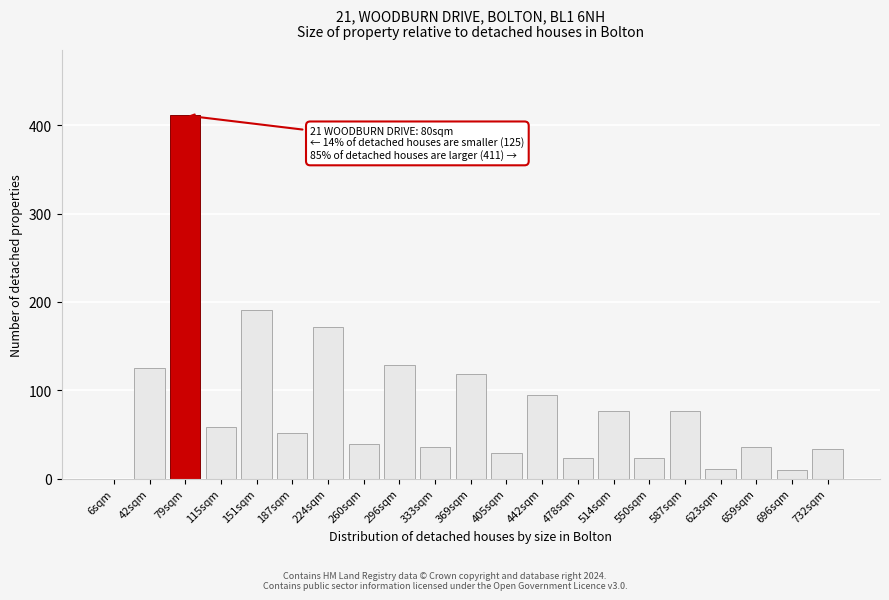

Where is the data nearest to the value 205?

151sqm